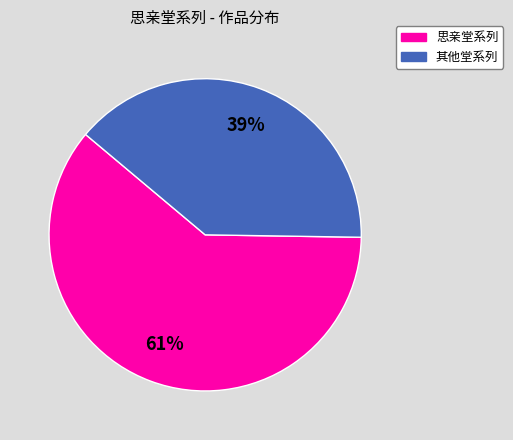

To the nearest percent, what percentage of the pie is 思亲堂系列?

61%